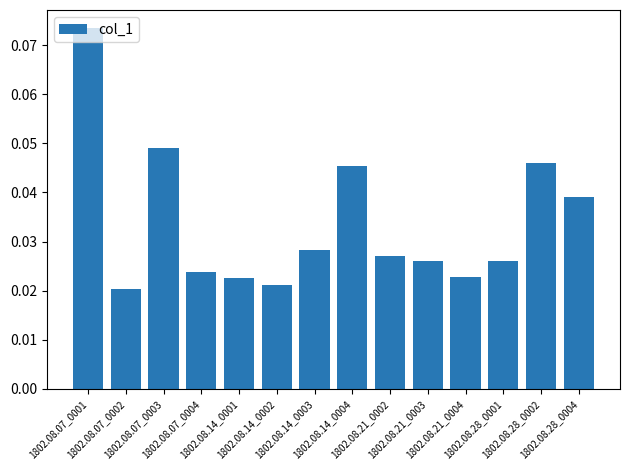

What is the sum of all values?

0.5